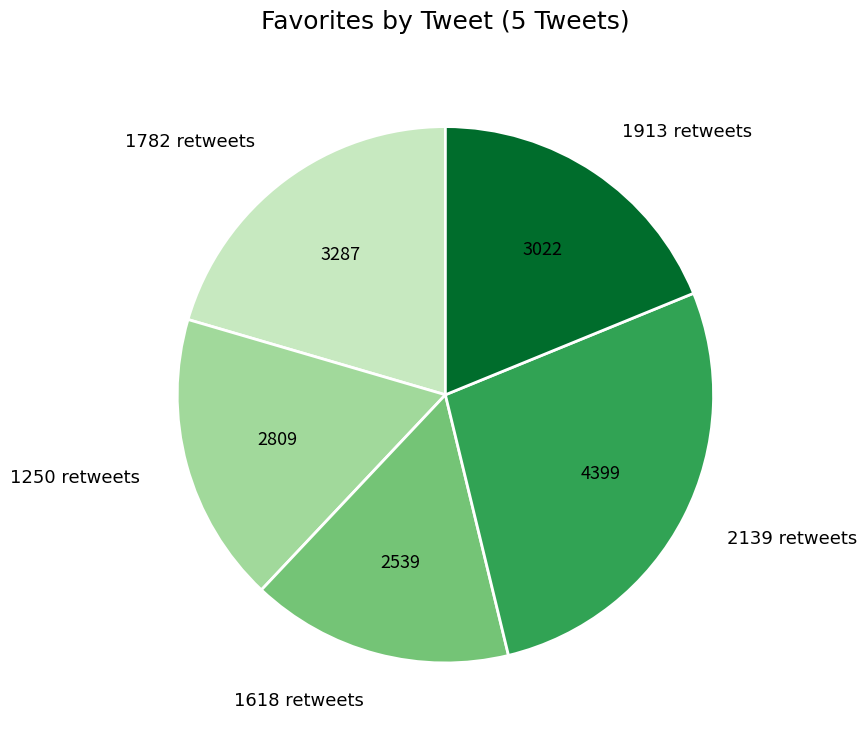

Does 2139 retweets represent more than half of the total?

No